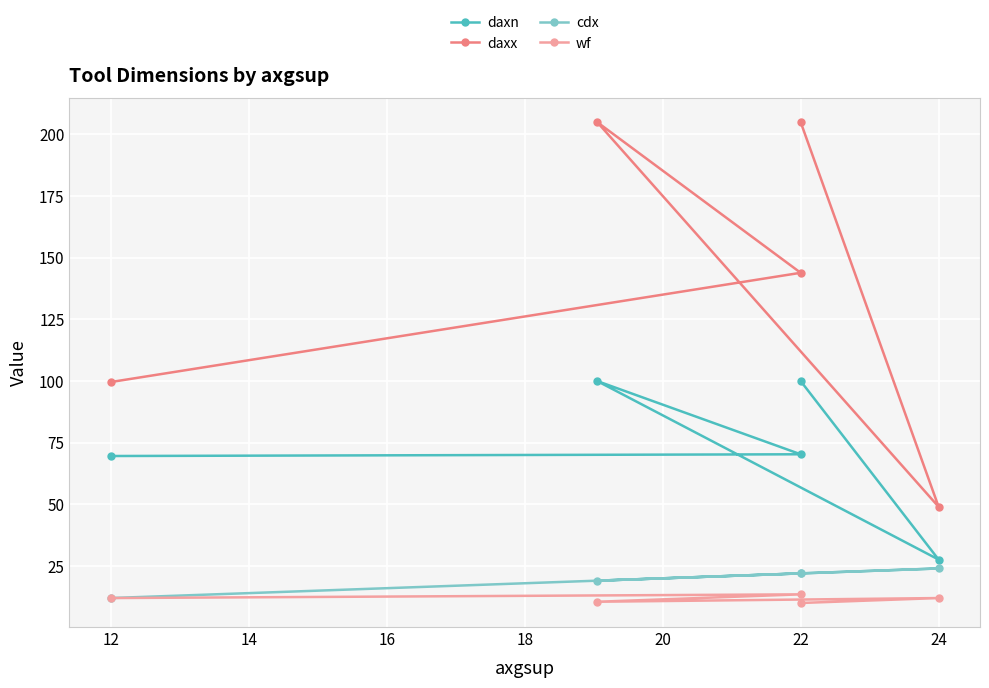

True or false: daxx has more than 0 interior local peaks.

True